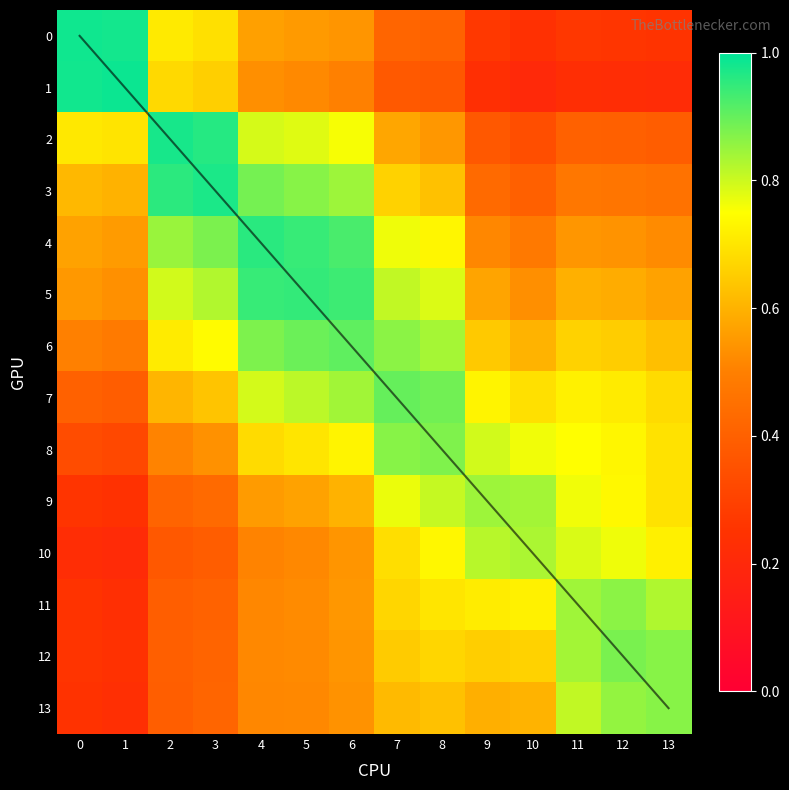

What is the lowest value of the 3 series?

0.4